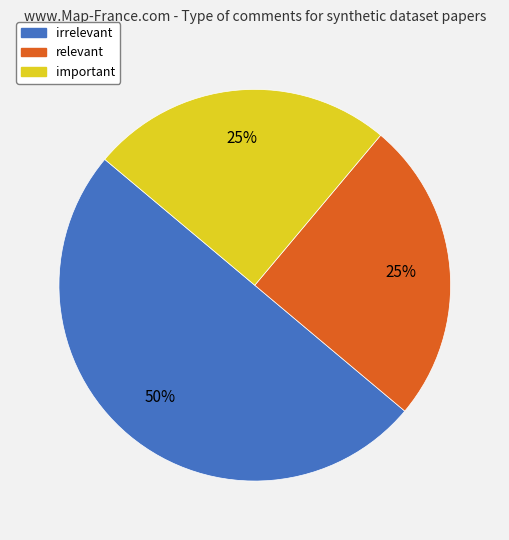

Which has a higher value, important or irrelevant?

irrelevant